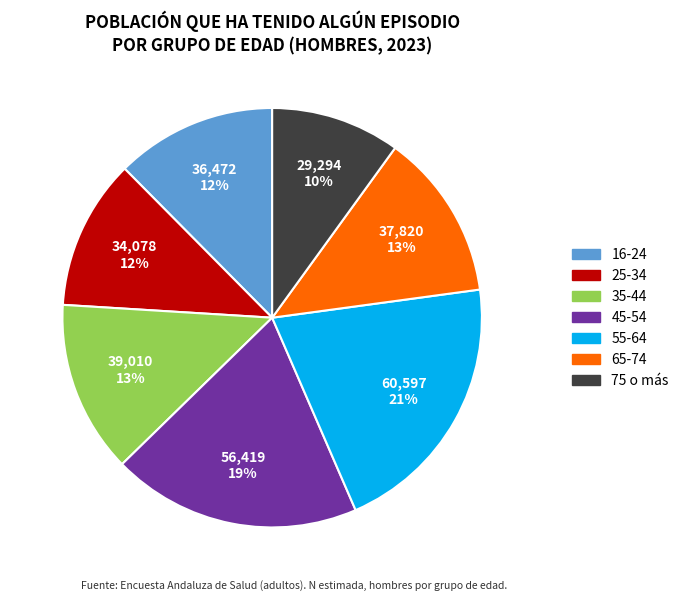

To the nearest percent, what is the combined percentage of 25-34 and 16-24?

24%